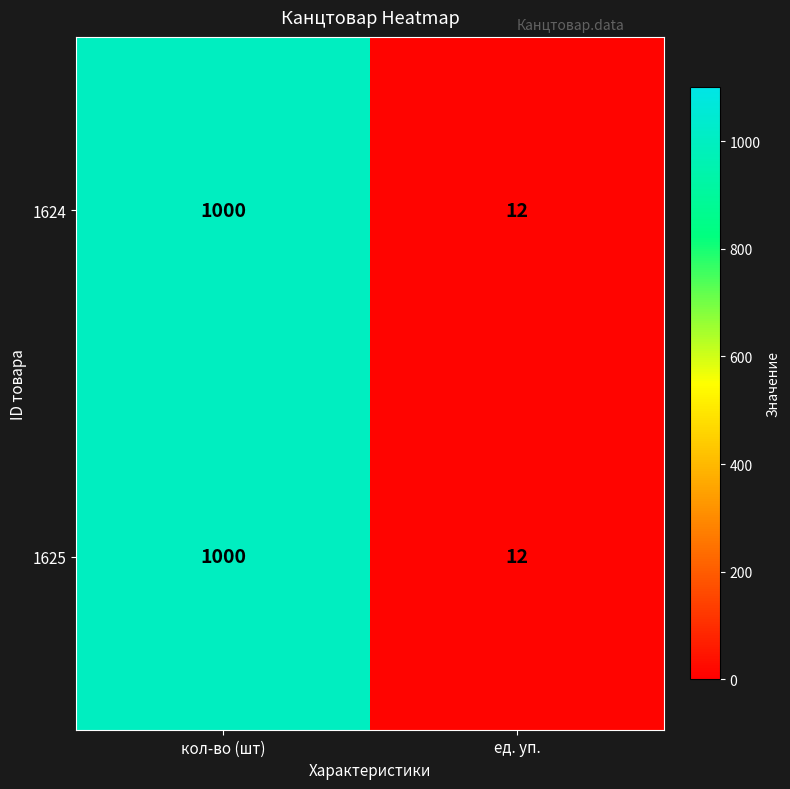

Which category has the lowest value across all series?

ед. уп.